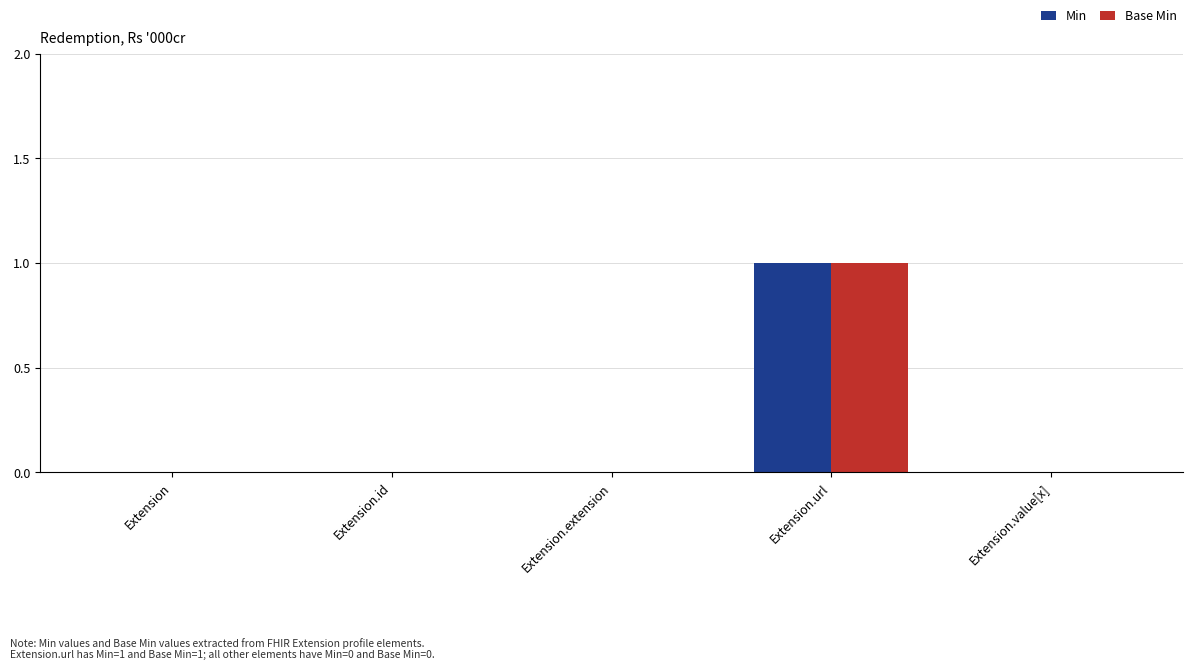

Reading left to right, list all the values displayed in this chart.

Min: 0	0	0	1	0
Base Min: 0	0	0	1	0